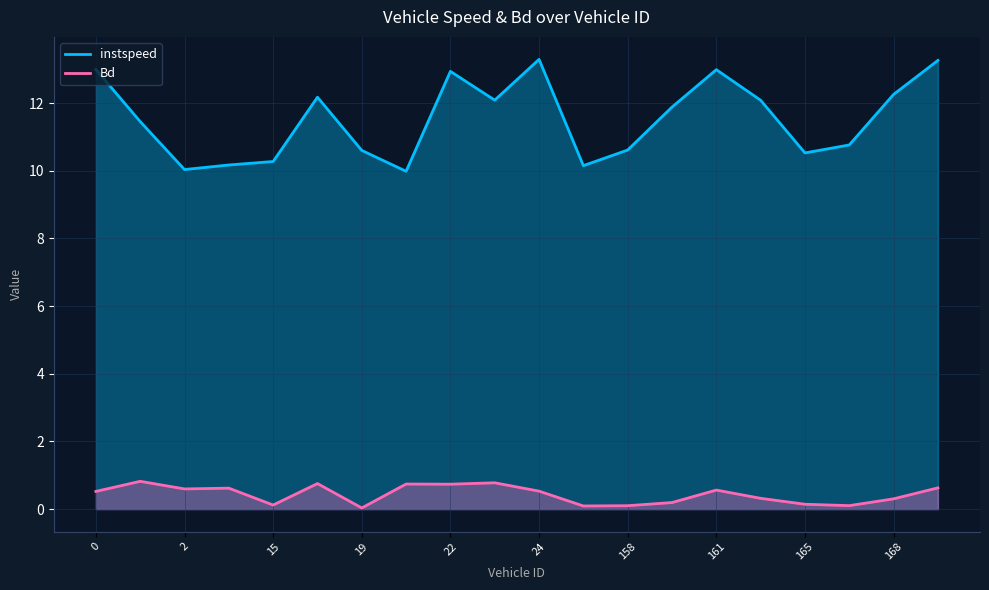

Rank the categories by instspeed value from highest to lowest.

24.0, 169.0, 0.0, 161.0, 22.0, 168.0, 18.0, 23.0, 162.0, 160.0, 1.0, 166.0, 158.0, 19.0, 165.0, 15.0, 11.0, 155.0, 2.0, 21.0